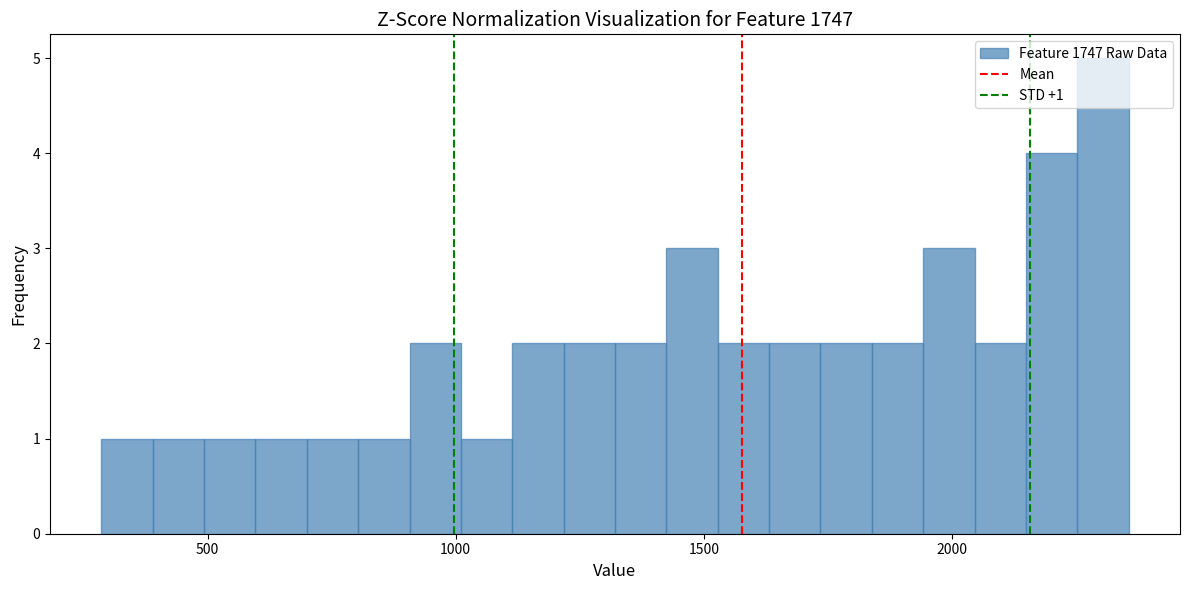

Read against the x-axis, roughly where is the centre of the tallest bar?

2300